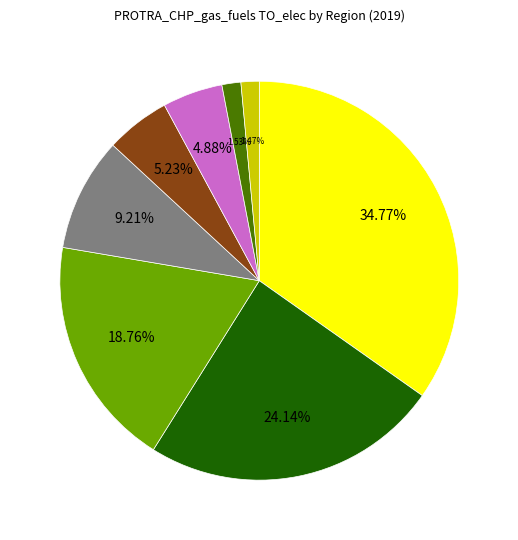

Is there any slice that represents more than half of the pie?

No